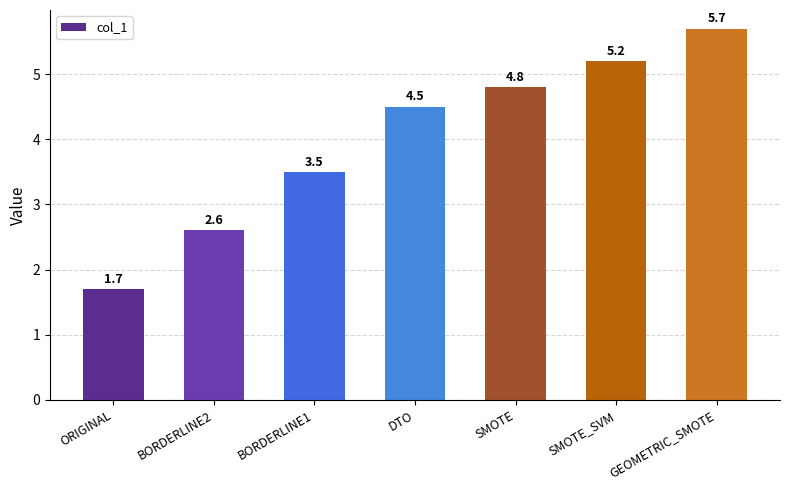

Where is the data nearest to the value 3?

BORDERLINE2